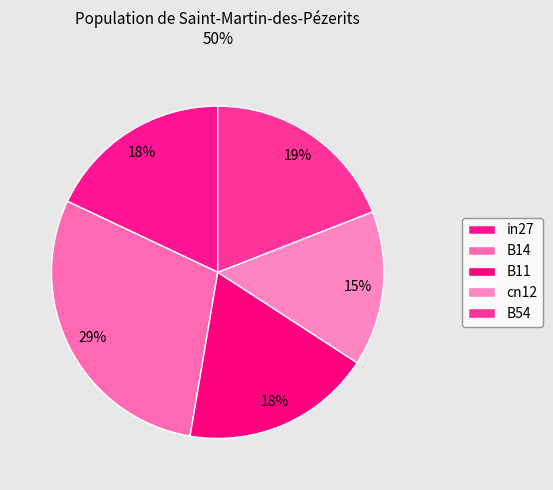

What is the total percentage of B54 and cn12?

34.2%